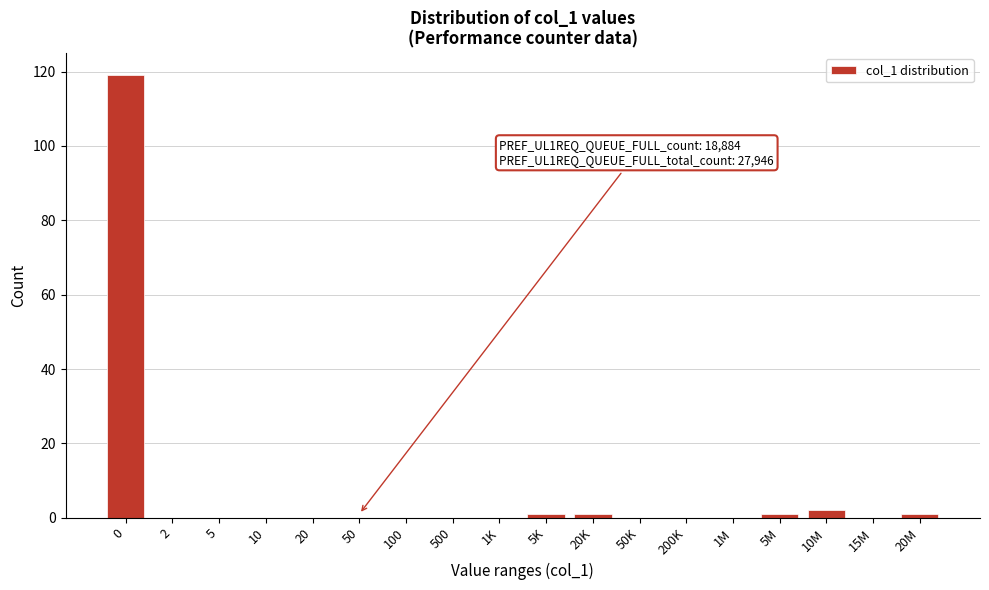

Reading left to right, what are all the values shown in this chart?

0=119	2=0	5=0	10=0	20=0	50=0	100=0	500=0	1K=0	5K=1	20K=1	50K=0	200K=0	1M=0	5M=1	10M=2	15M=0	20M=1